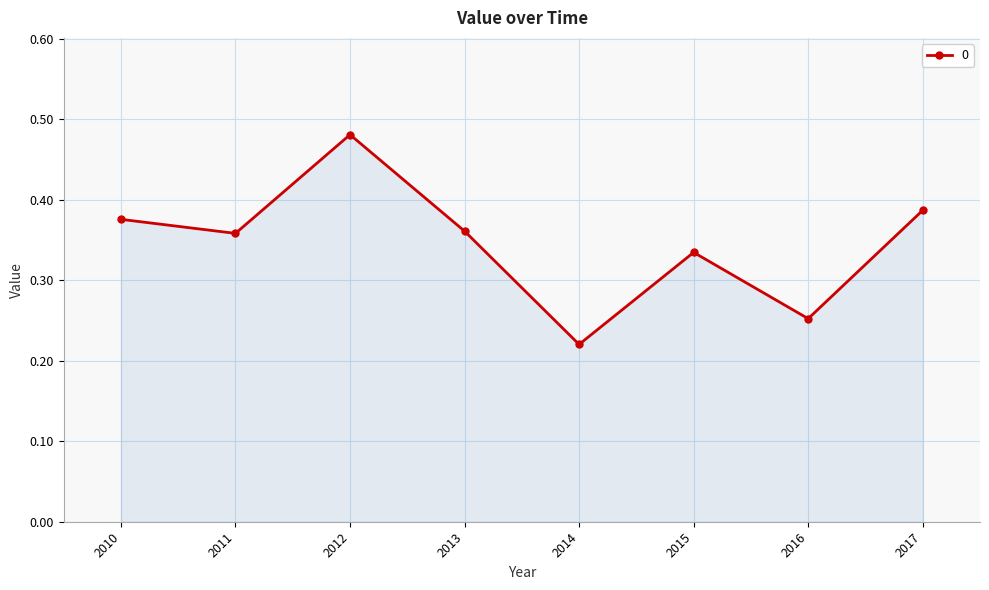

What is the sum of the values at 2015 and 2010?

0.7